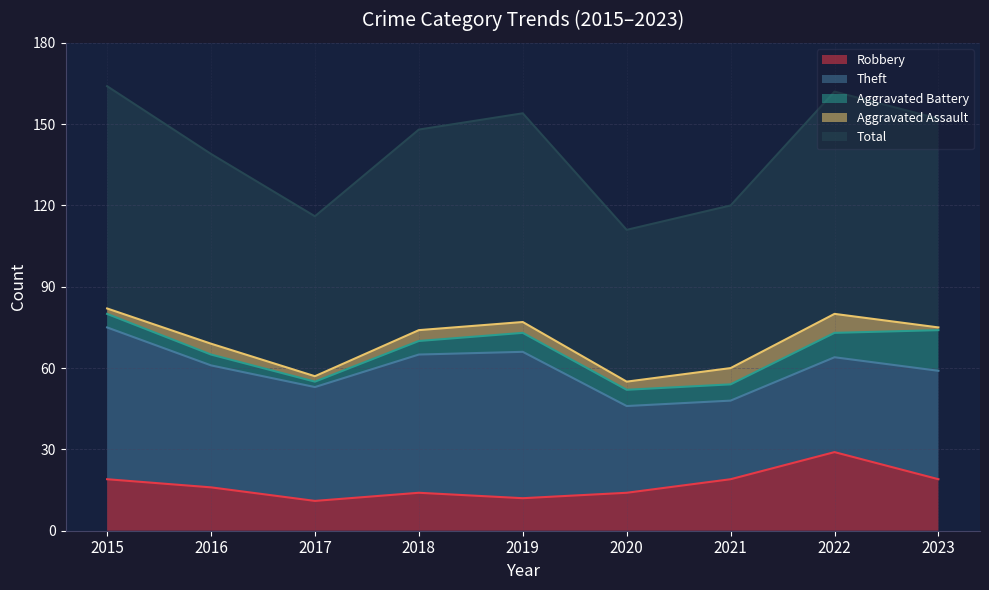

How many interior local valleys does the Aggravated Battery series have?

1